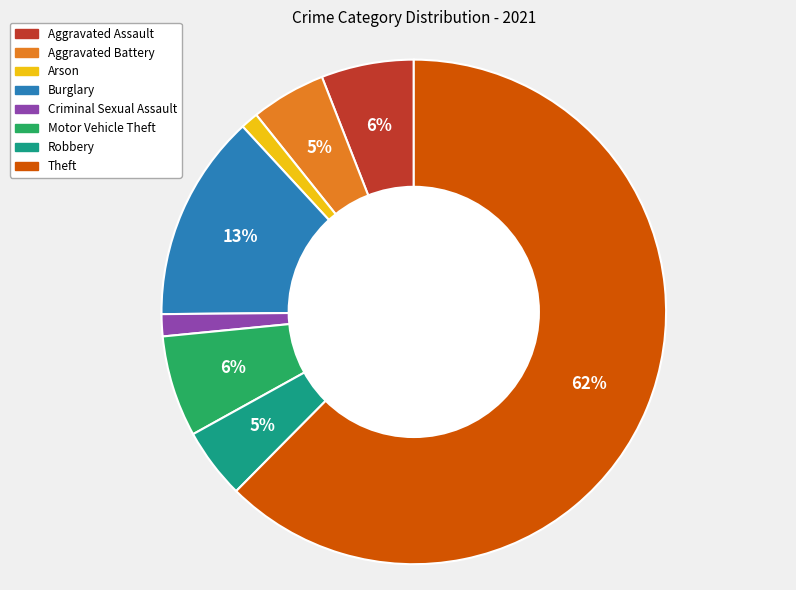

Do Aggravated Assault and Burglary together represent more than half of the pie?

No